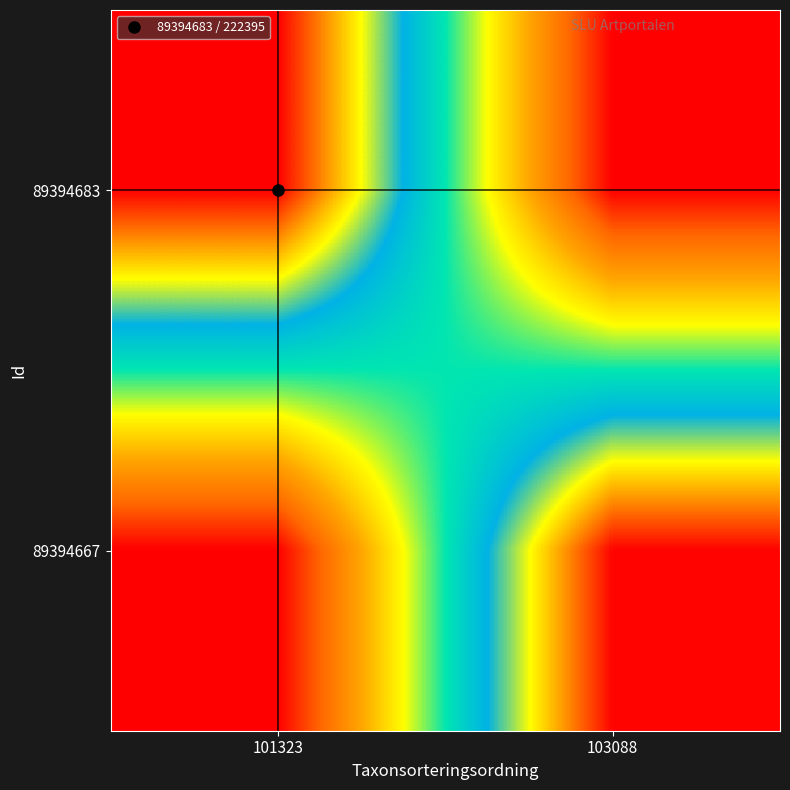

Reading left to right, extract all data points from this chart.

89394683: 101323=222395	103088=0
89394667: 101323=0	103088=221101